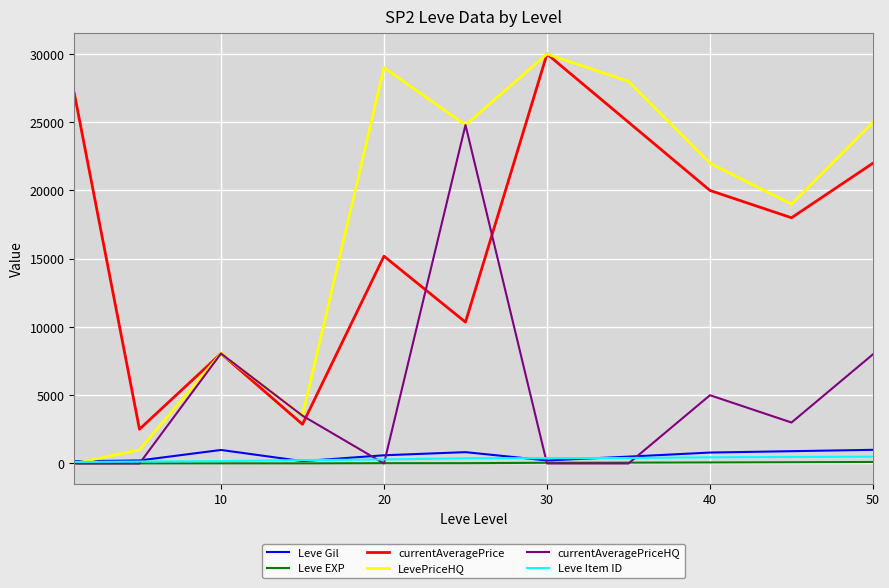

What is the greatest value displayed?

30000